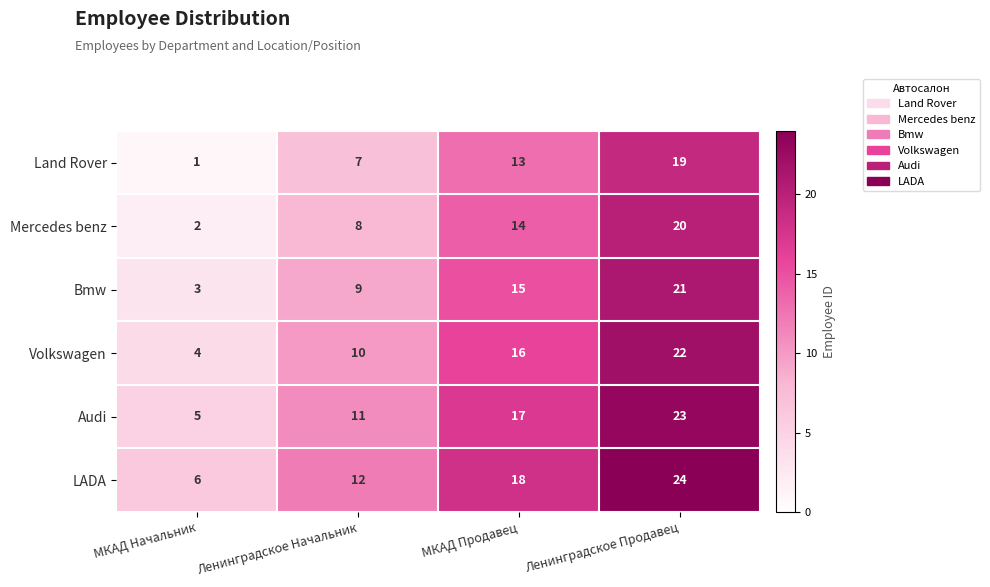

What is the difference between the highest and lowest values at Ленинградское Начальник?

5